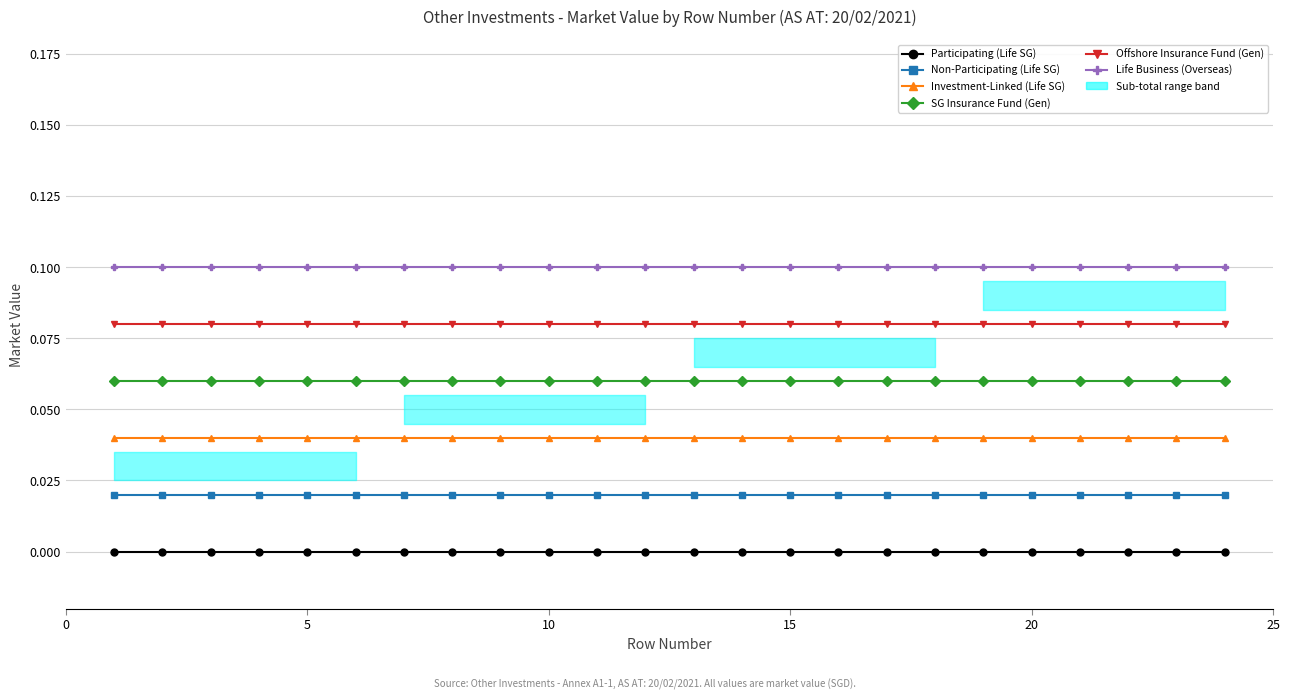

True or false: Life Business (Overseas) and Offshore Insurance Fund (Gen) intersect in this chart.

False